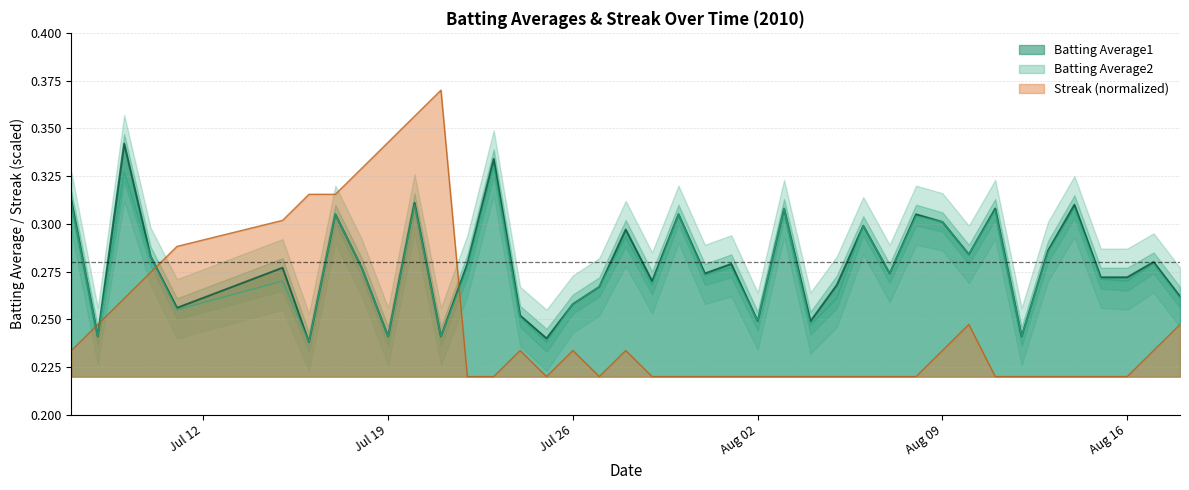

Which series ends up on top after the final intersection of Batting Average2 and Streak (normalized)?

Batting Average2